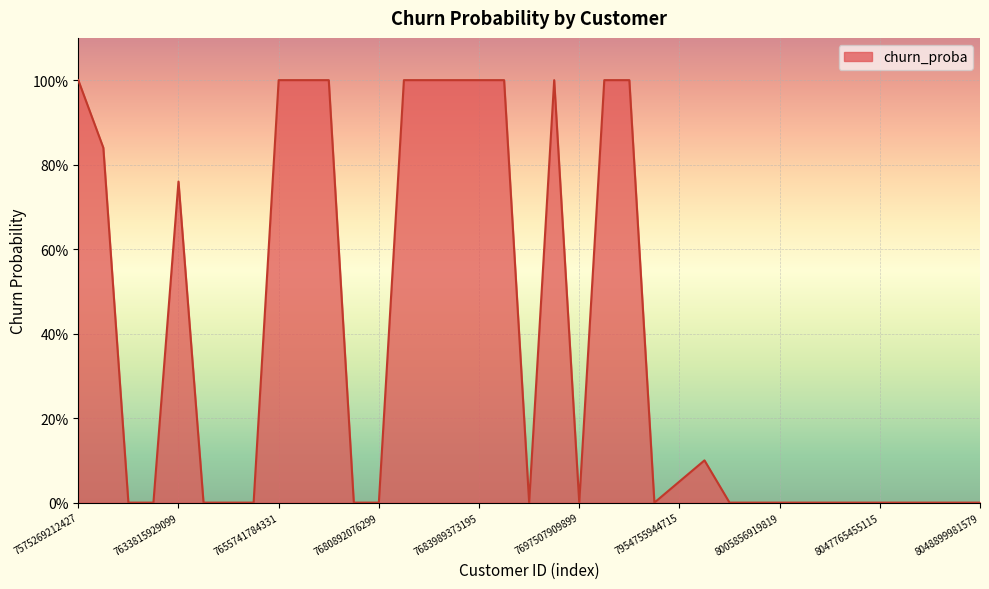

Rank the categories by value from highest to lowest.

7575269212427, 7655741784331, 7680424149259, 7680447840523, 7680915636491, 7681337164043, 7683871375627, 7683989373195, 7687925268747, 7694444298507, 7701200994571, 7721980625163, 7633574363403, 7633815929099, 7963006009611, 7954755944715, 7633628659979, 7633686921483, 7633953292555, 7634832064779, 7643654816011, 7680736526603, 7680892076299, 7691398840587, 7697507909899, 7773878485259, 8003530064139, 8004545937675, 8005856919819, 8006274187531, 8014560231691, 8023574511883, 8047765455115, 8048345547019, 8048478814475, 8048481632523, 8048899981579